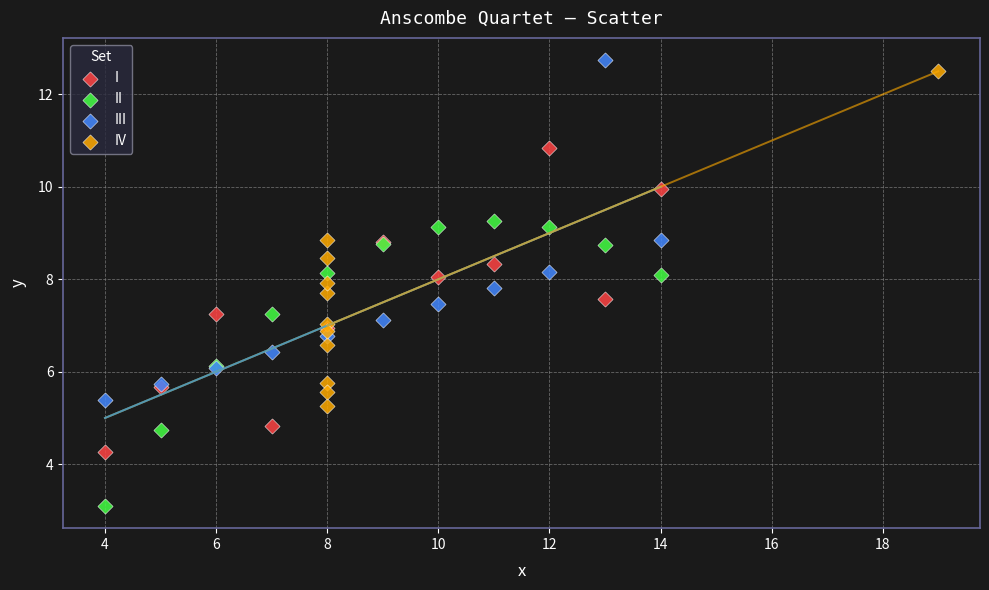

Which series reaches the minimum Y coordinate?

II